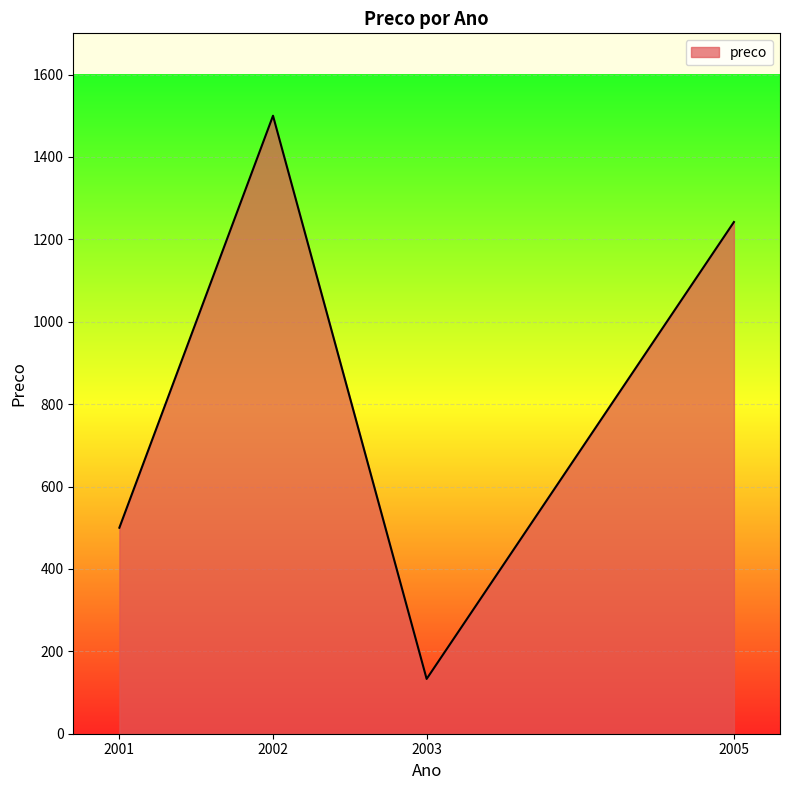

Reading left to right, what are all the values shown in this chart?

2001=500	2002=1500	2003=133	2005=1242